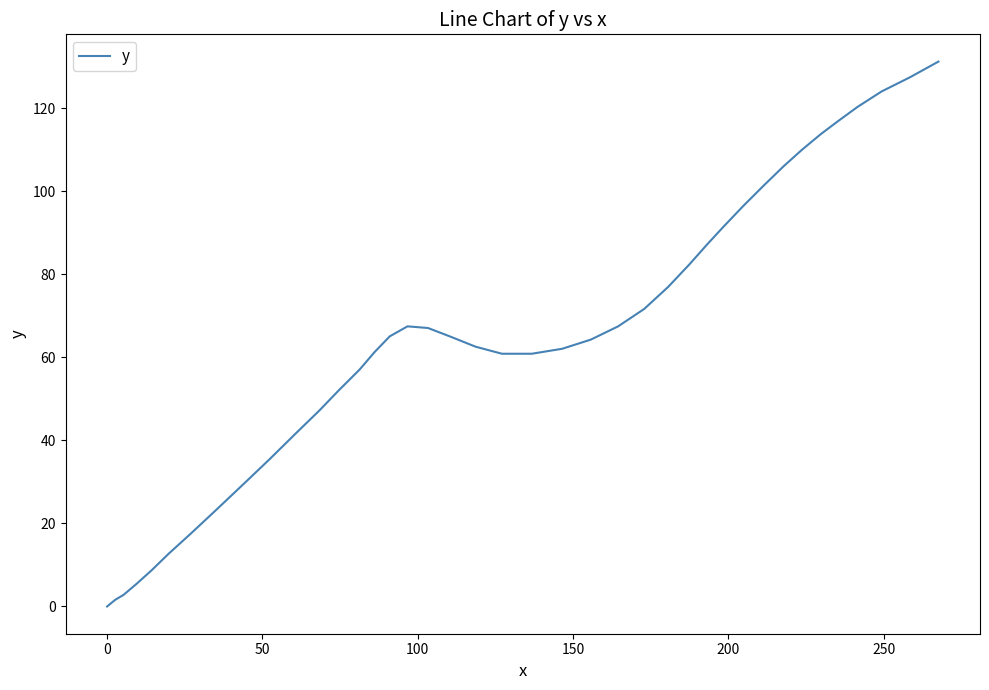

What is the maximum value shown in the chart?

131.3